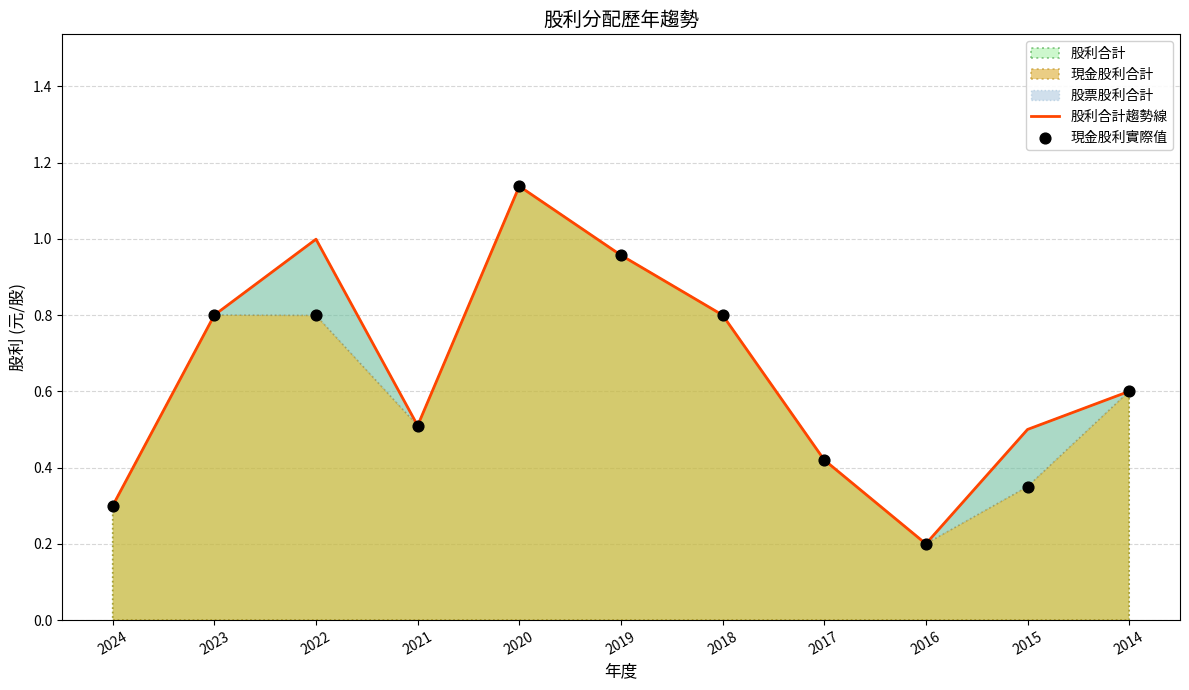

What is the total value across all series at 2020?

2.3